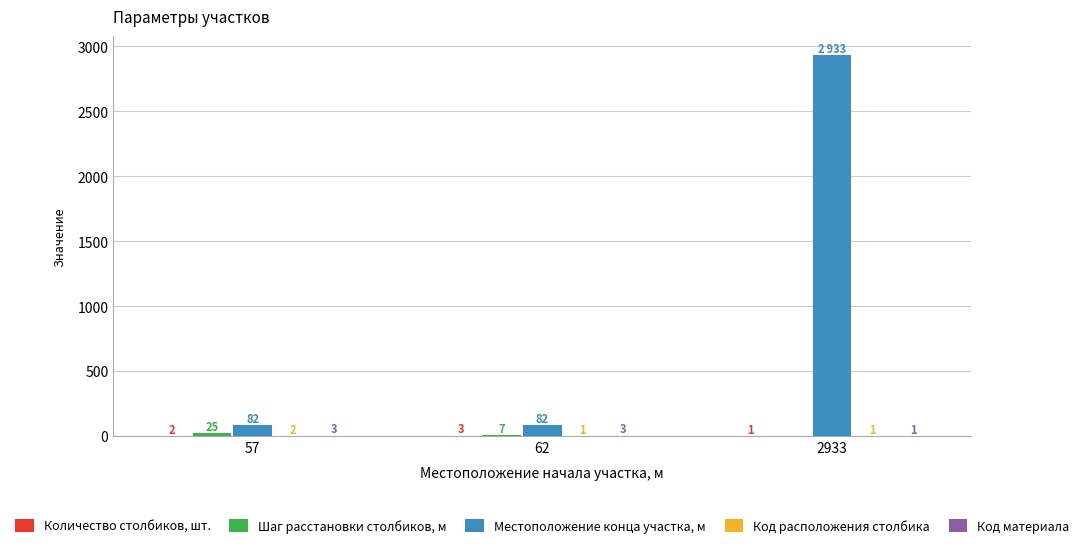

Which label corresponds to the largest value in the chart?

2933